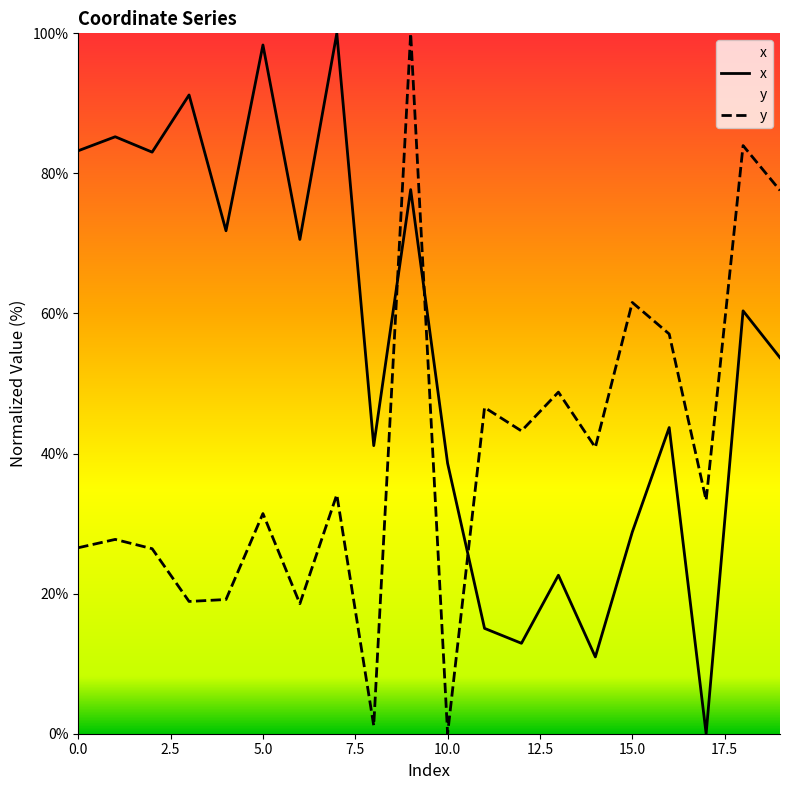

Reading left to right, transcribe all the data shown in this chart.

x: 83.2	85.2	83.0	91.2	71.8	98.3	70.6	100.0	41.1	77.7	38.6	15.0	12.9	22.6	11.0	28.8	43.7	0.0	60.4	53.7
y: 26.6	27.7	26.4	18.9	19.2	31.4	18.6	34.1	1.2	100.0	0.0	46.6	43.2	48.8	40.9	61.6	57.1	33.3	84.0	77.6